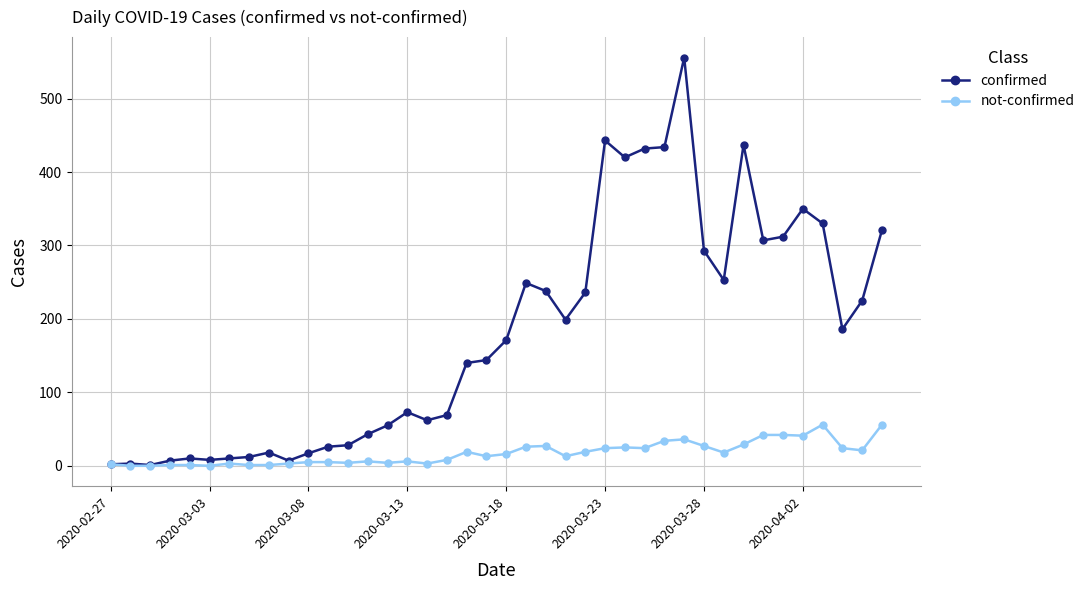

What is the highest value of the not-confirmed series?

56